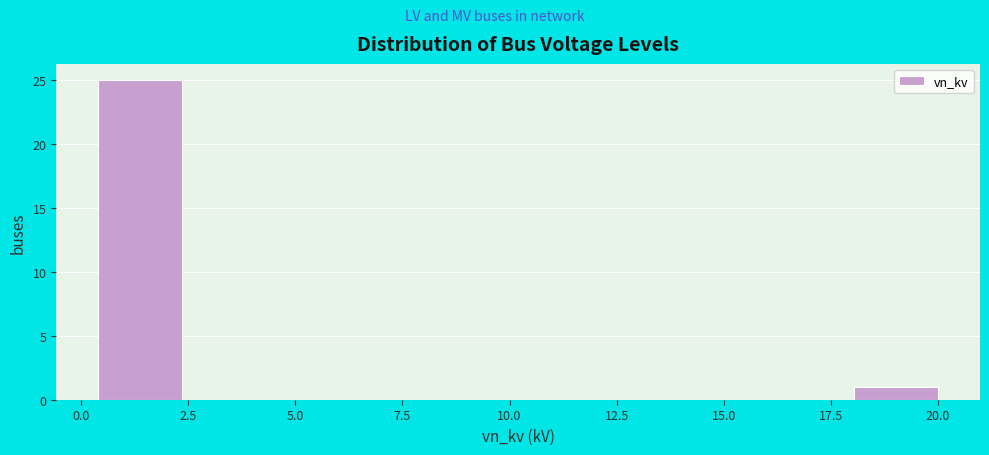

Around what value on the x-axis is the tallest bar? Give the approximate position of its centre, as read against the axis.

1.5